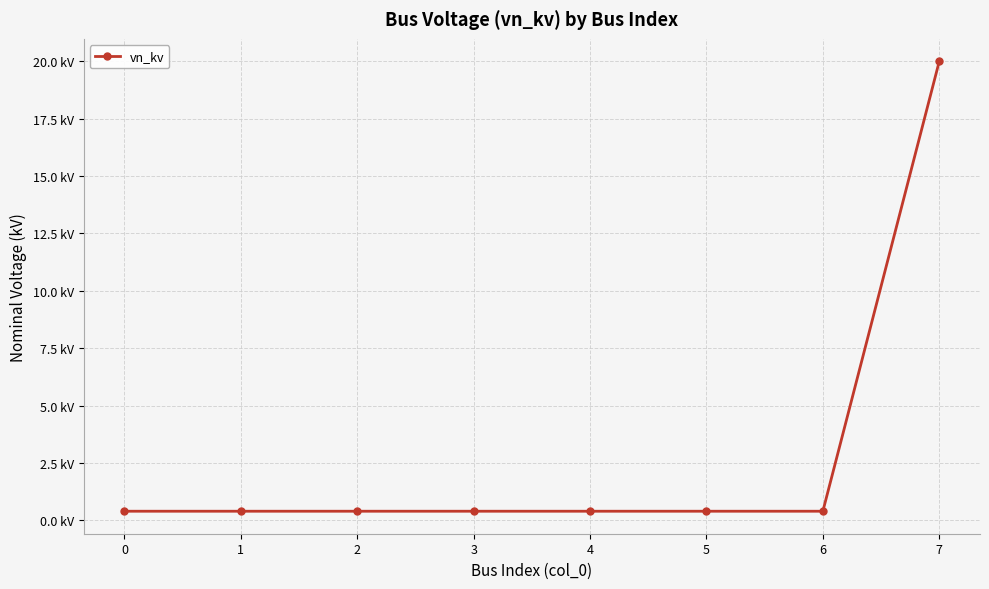

Does the chart have visible grid lines?

Yes